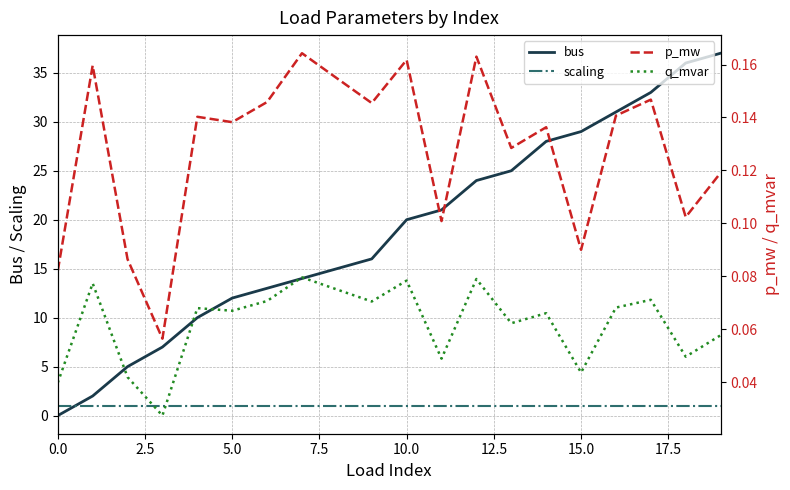

What is the maximum value for p_mw?

0.2